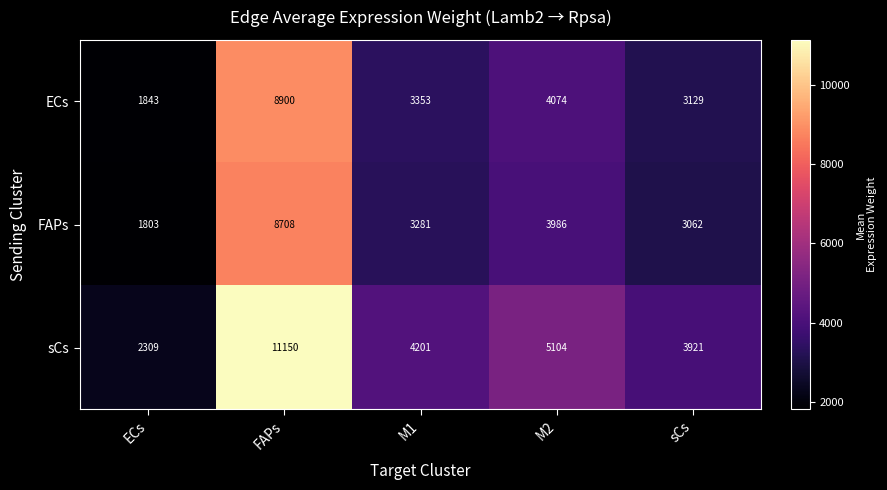

What is the difference between the second highest and minimum values in the ECs series?

2231